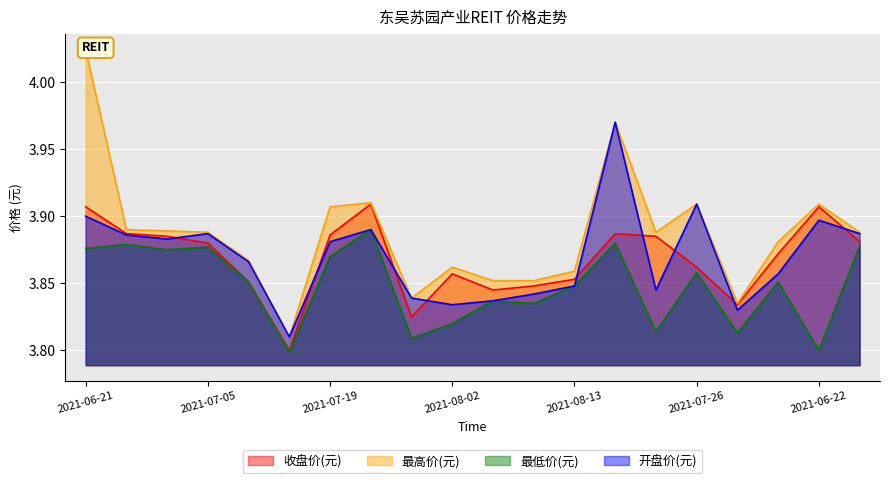

Which series has the largest range (max minus min)?

最高价(元)